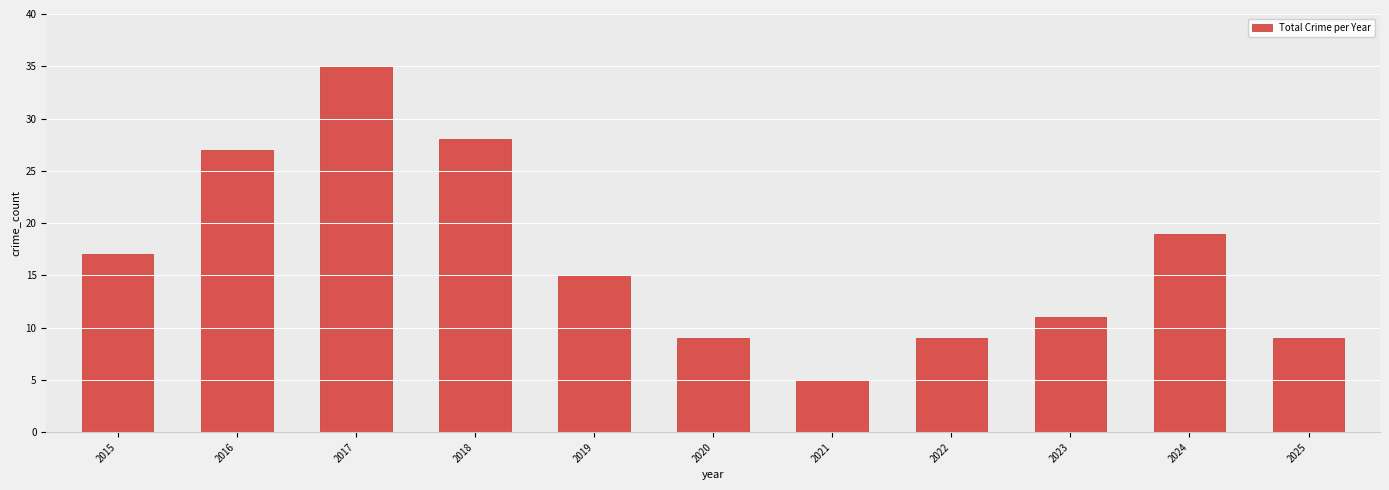

Which category has the highest value across all series?

2017